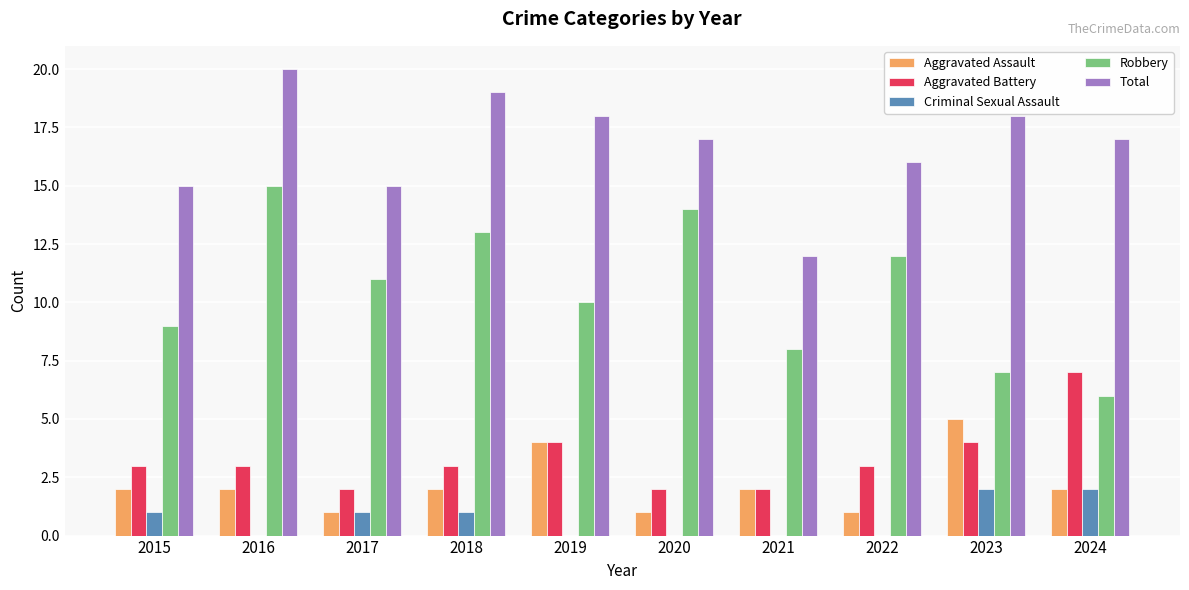

What is the highest value of the Aggravated Battery series?

7